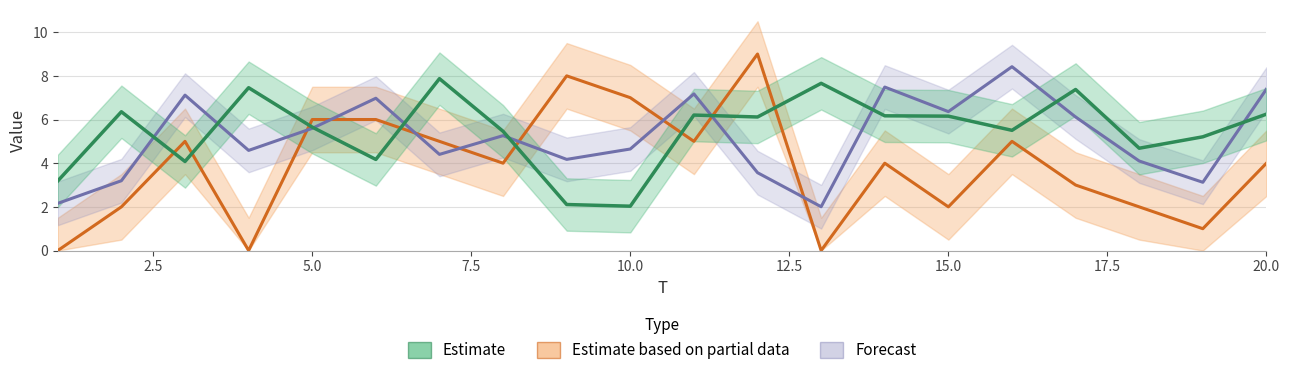

Is the value of Estimate based on partial data at 13 greater than the value of Estimate at 9?

Yes